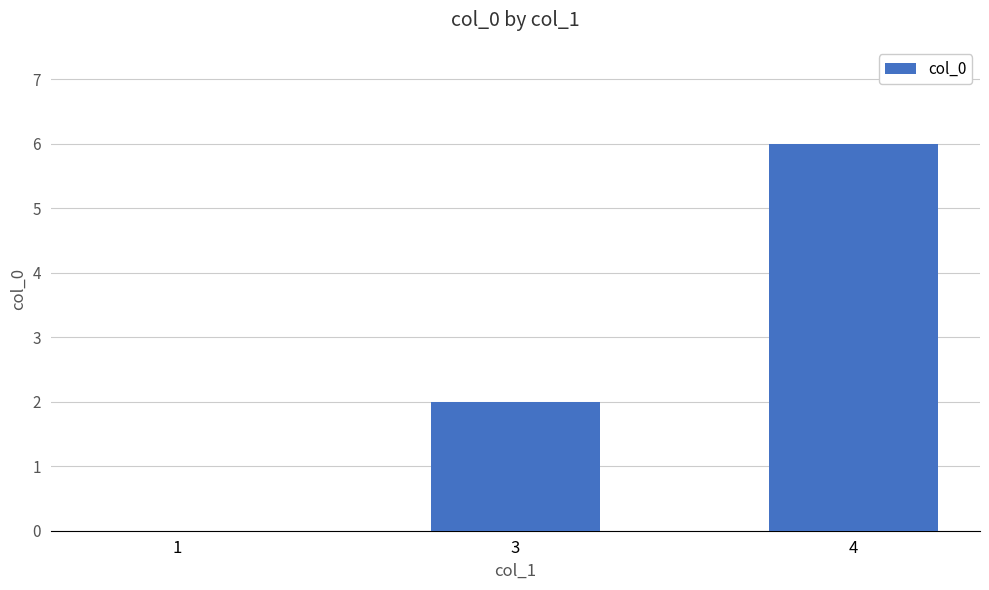

What is the greatest value displayed?

6